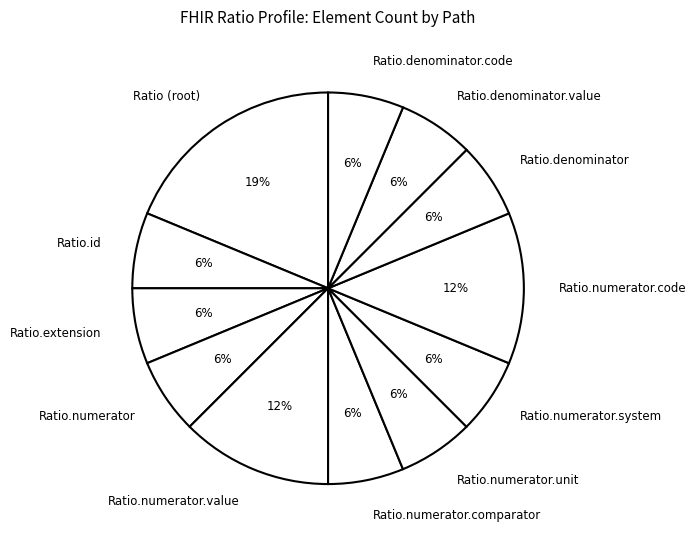

What is the largest slice in the pie chart?

Ratio (root)